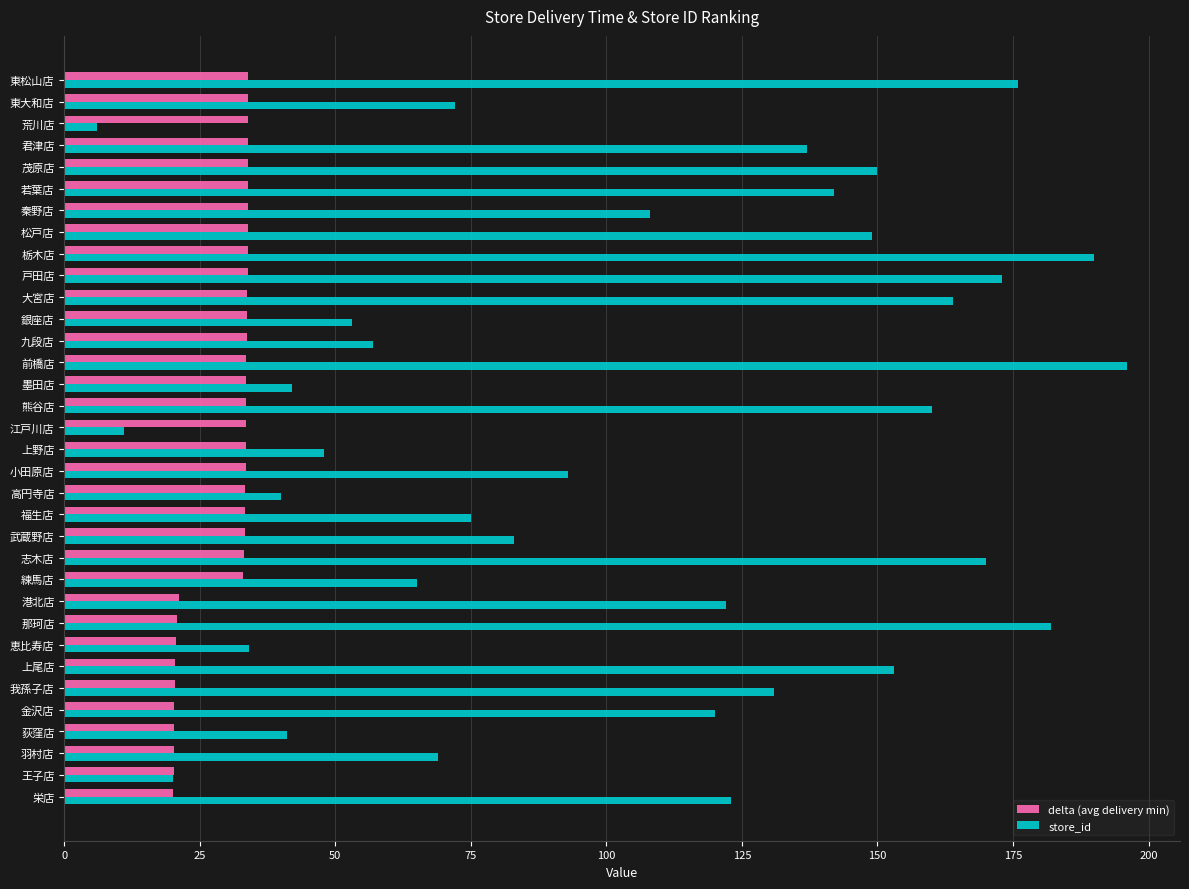

List the series in order of their peak value, highest first.

store_id, delta (avg delivery min)